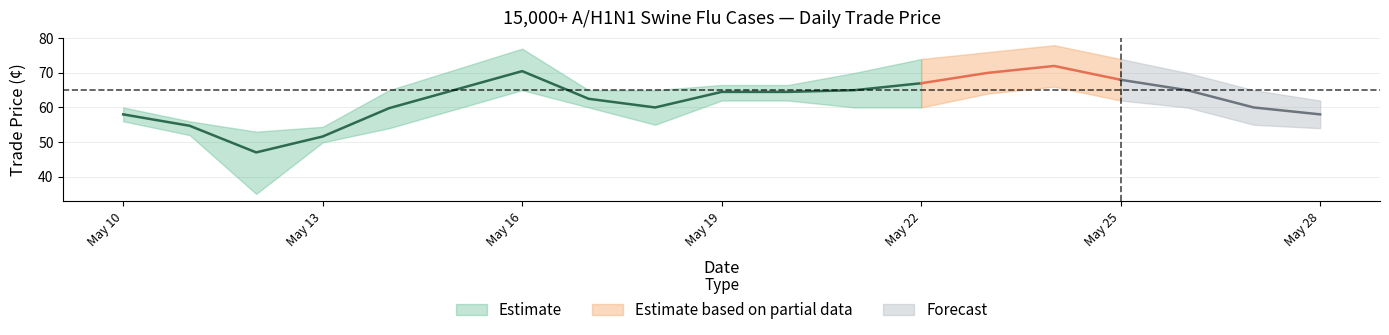

The upper series shows 70.0 at May/26/2009. True or false?

True